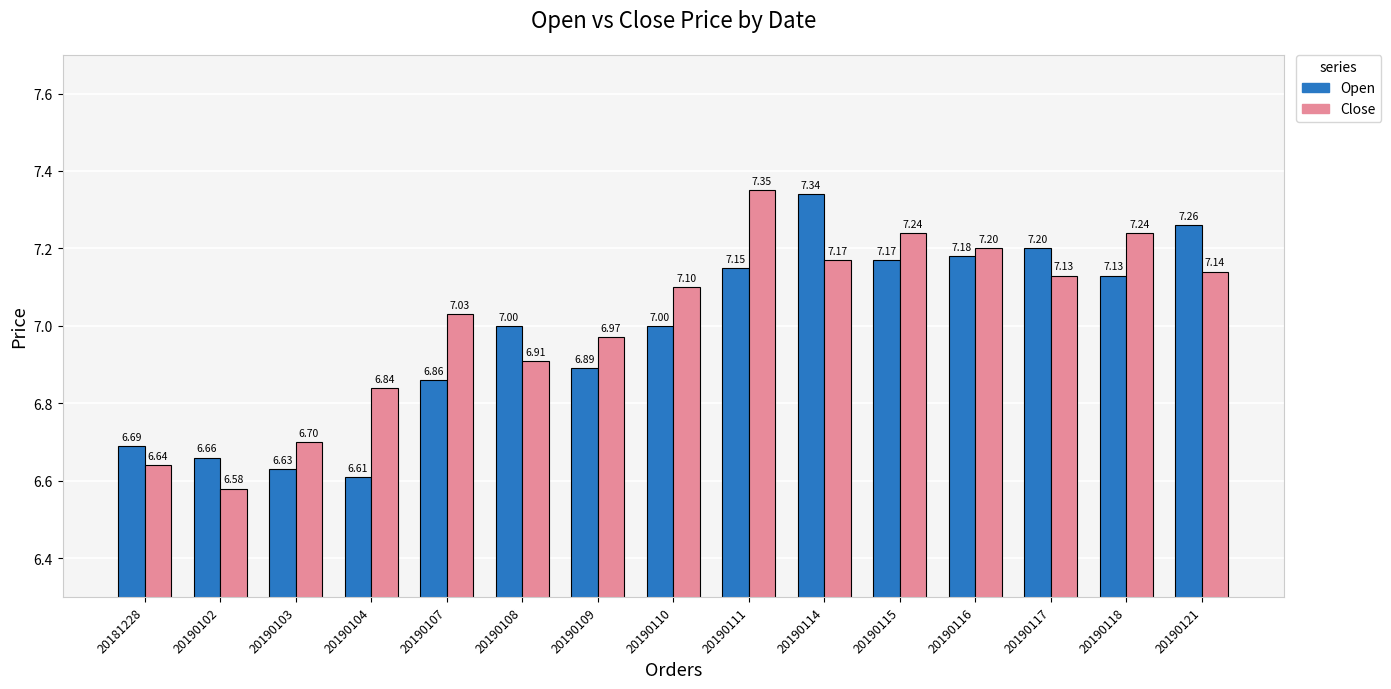

What is the total value across all series at 20190114?

14.5